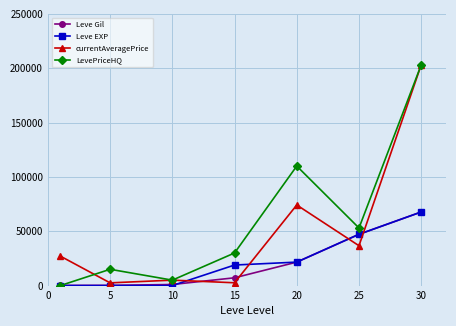

True or false: Leve EXP has more than 2 points higher than both neighbors.

False